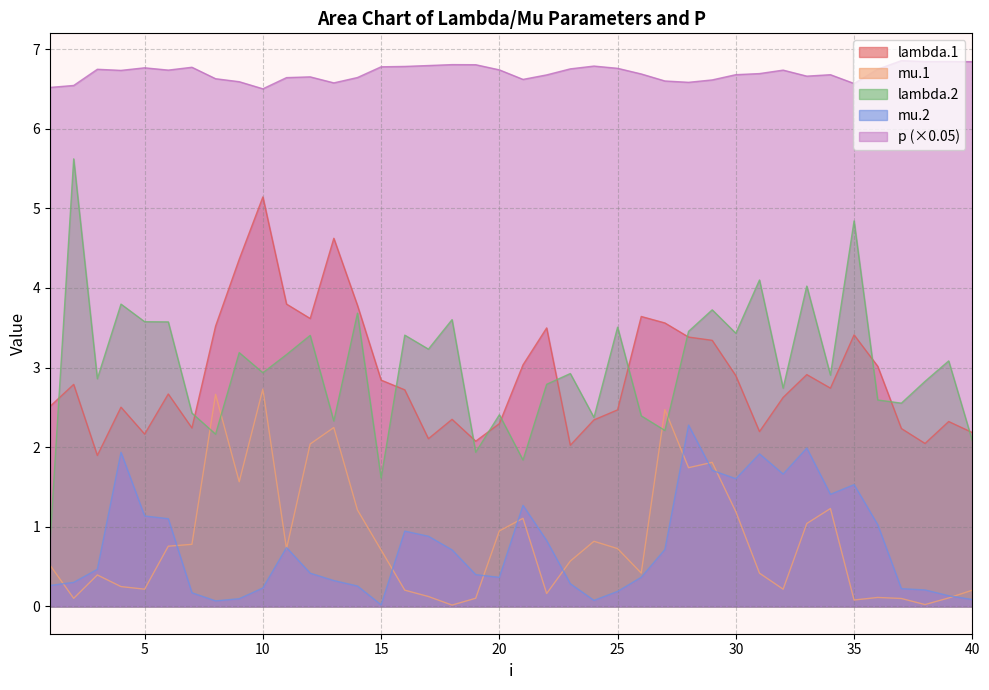

Between 6 and 14, which is larger?

14